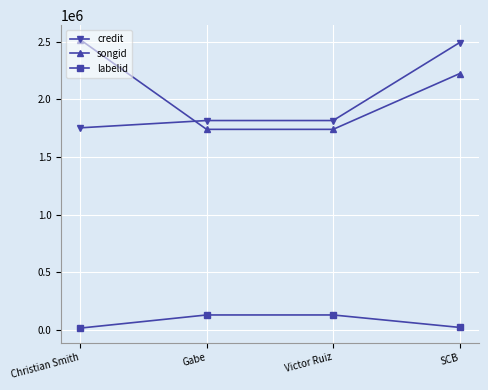

True or false: songid and credit cross at least once.

True